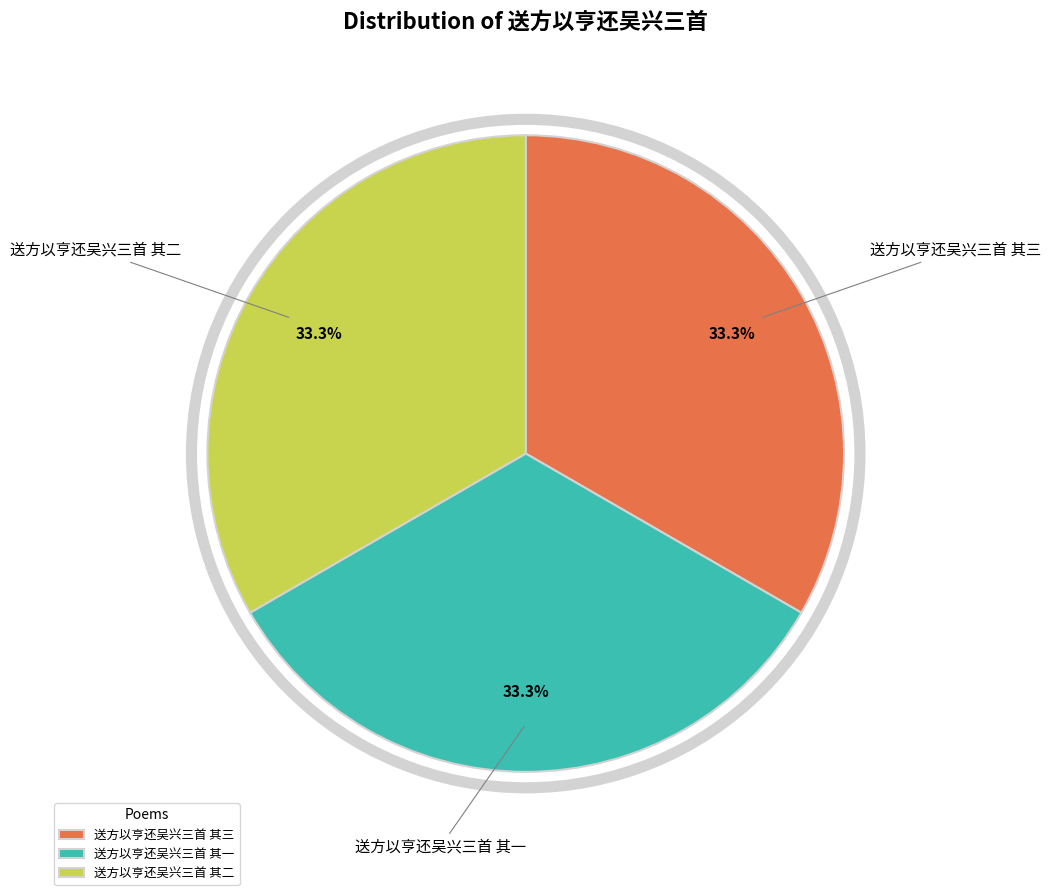

Count the number of slices in the pie.

3